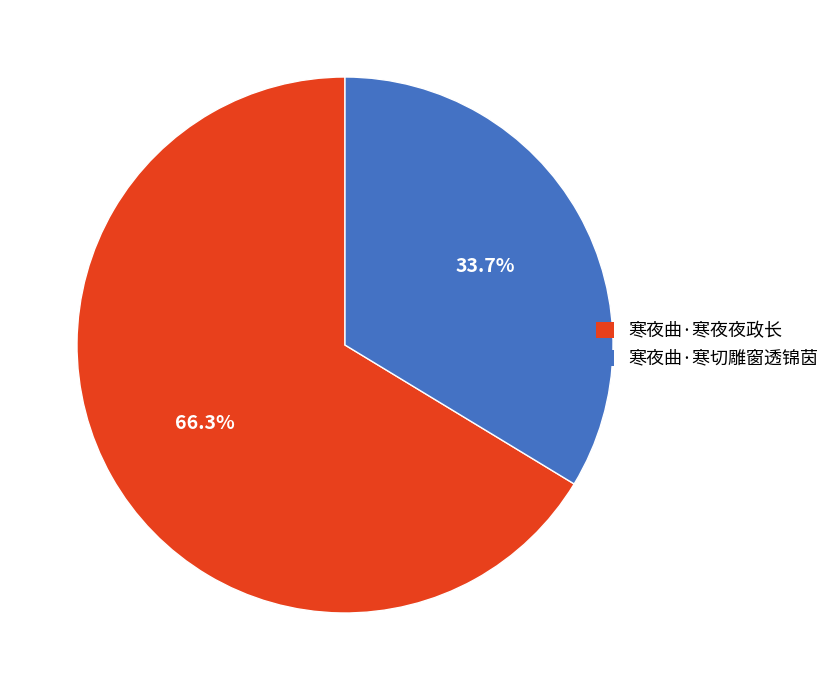

How many segments does this pie chart have?

2